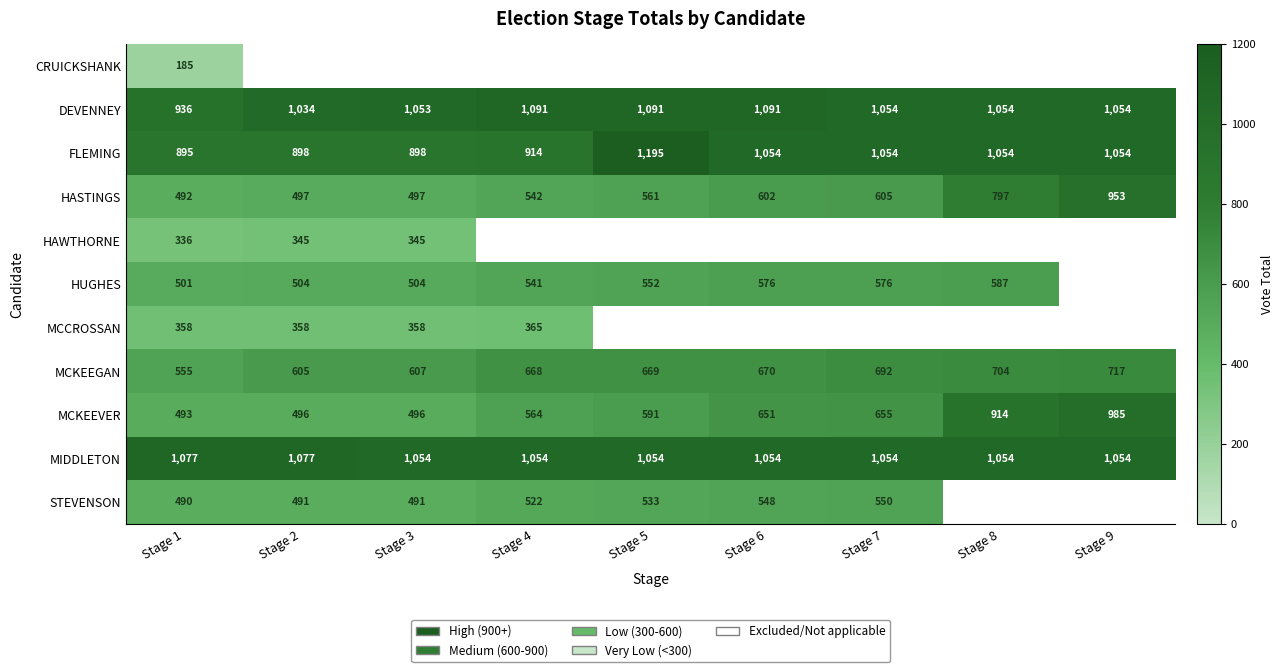

The value of DEVENNEY at Stage 9 is 1054. True or false?

True